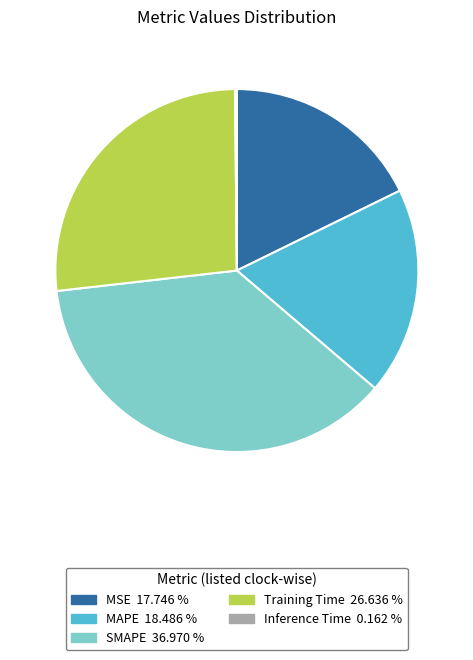

Between MAPE and MSE, which is larger?

MAPE